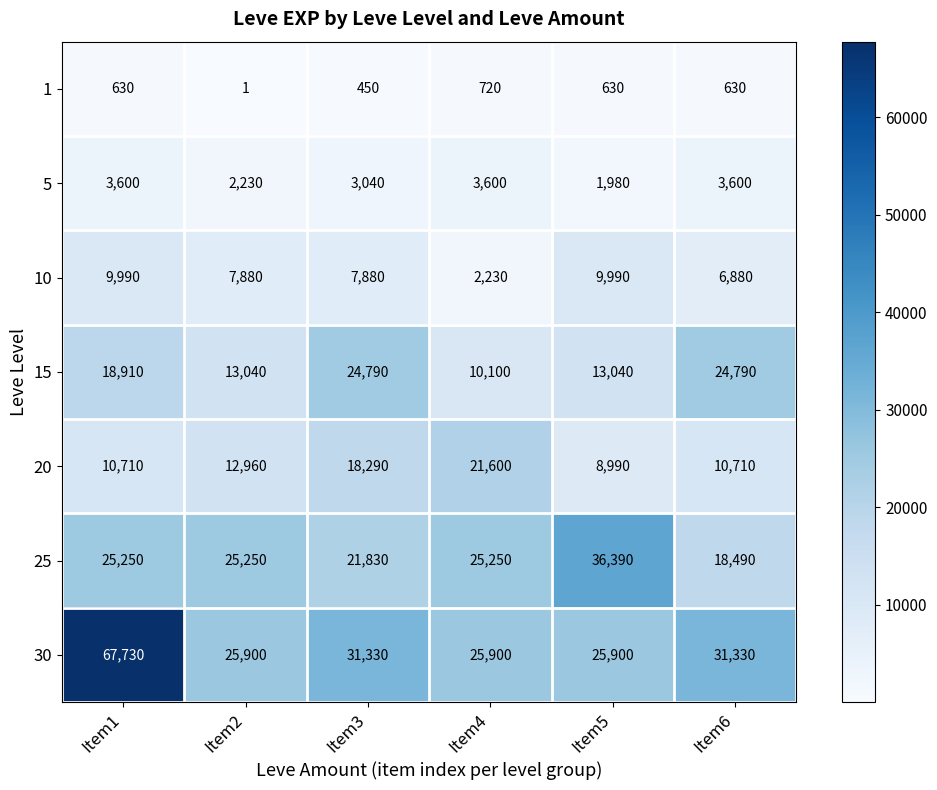

Is it true that 20 equals 10710 at Item6?

True